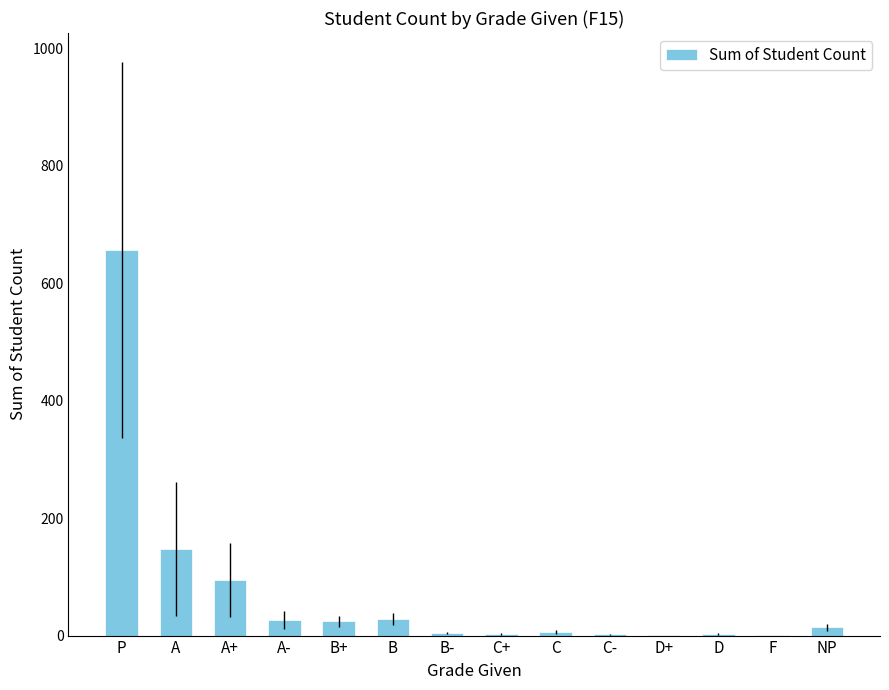

What is the greatest value displayed?

657